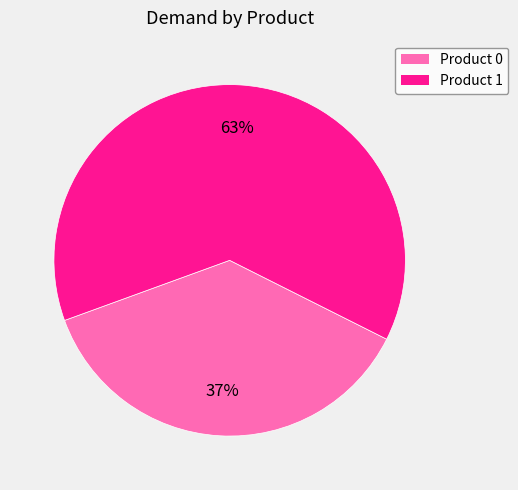

Is there any slice that represents more than half of the pie?

Yes